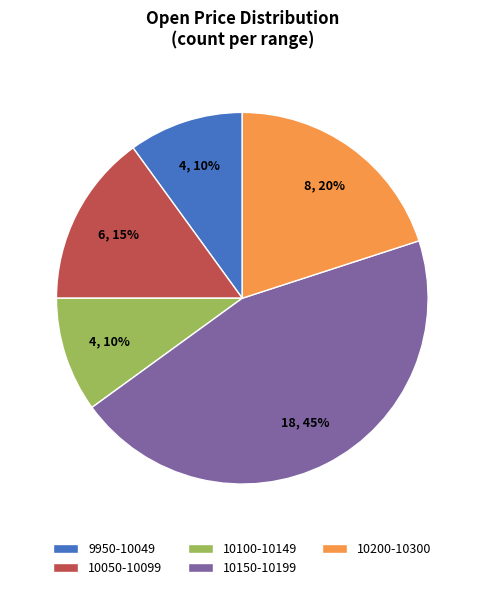

To the nearest percent, what is the average slice percentage?

20%